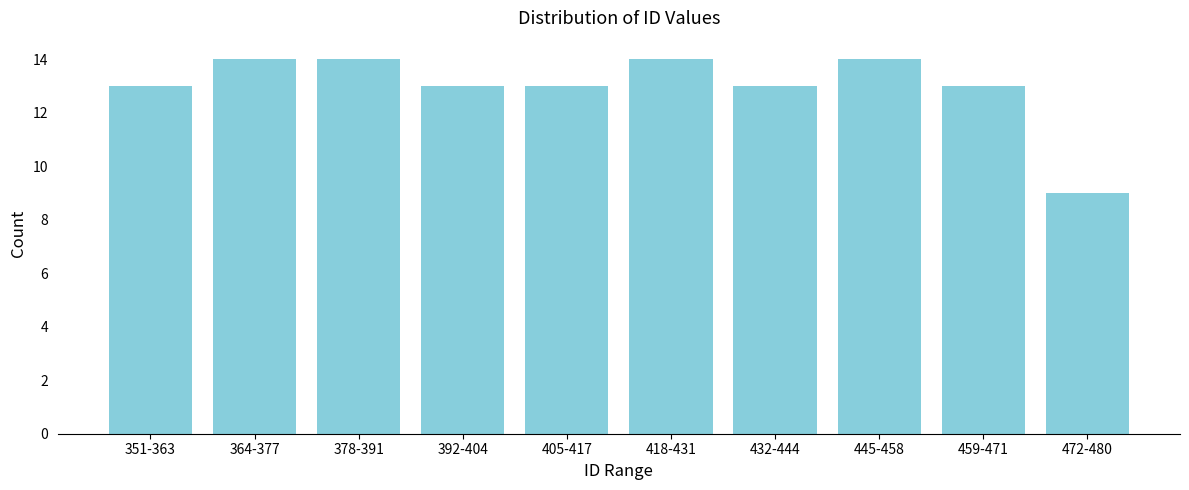

Reading right to left, extract all data points from this chart.

472-480=9	459-471=13	445-458=14	432-444=13	418-431=14	405-417=13	392-404=13	378-391=14	364-377=14	351-363=13